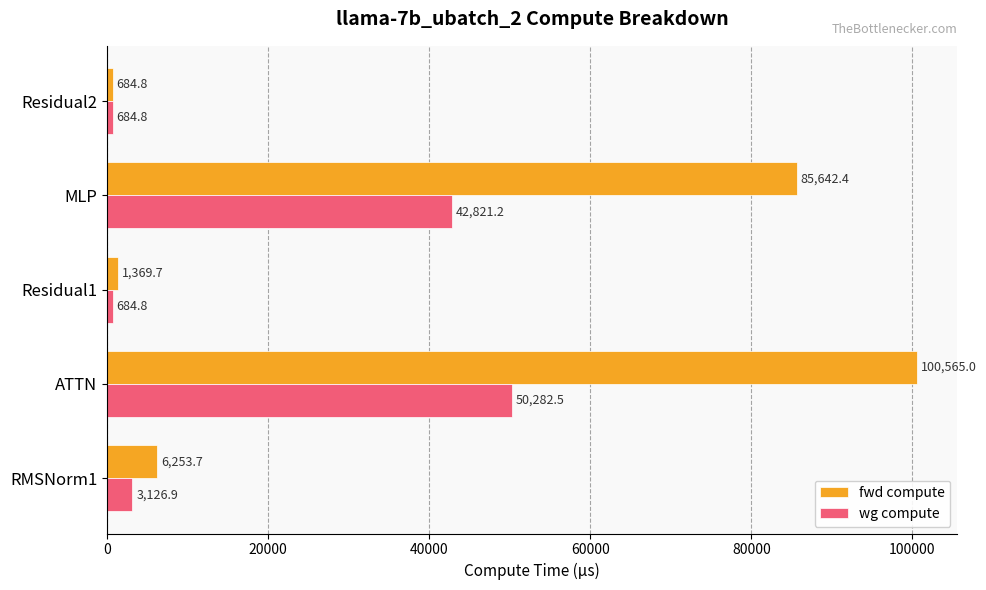

At which category is the sum across all series the highest?

ATTN